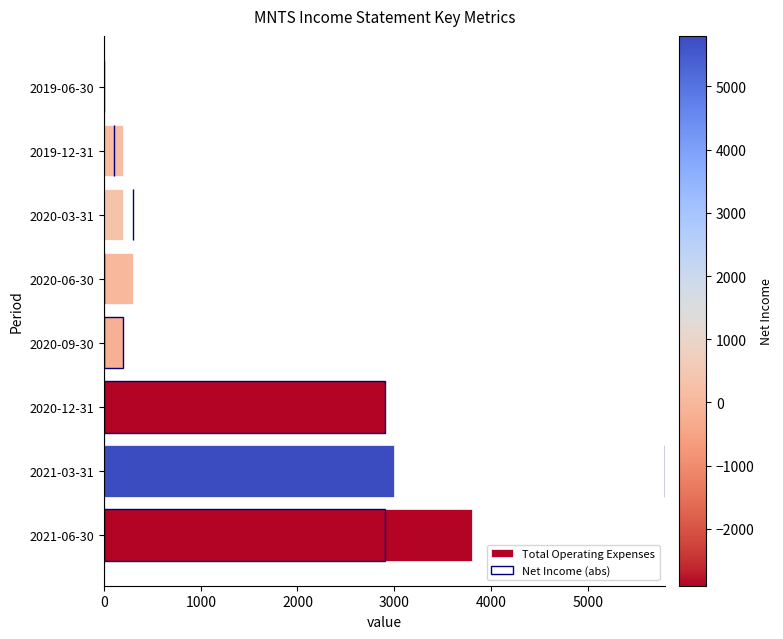

What is the average value of the Total Operating Expenses series?

1325